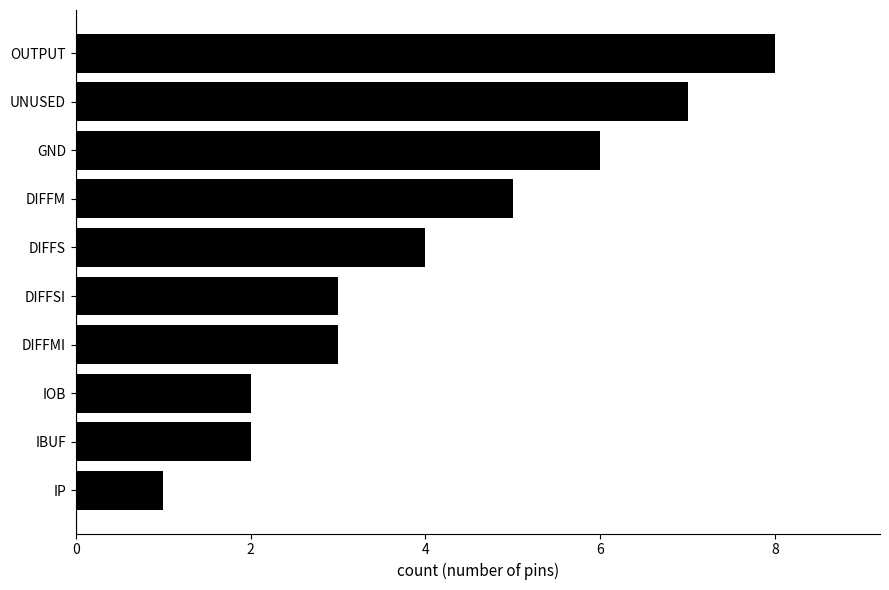

Which has a higher value, DIFFM or DIFFS?

DIFFM